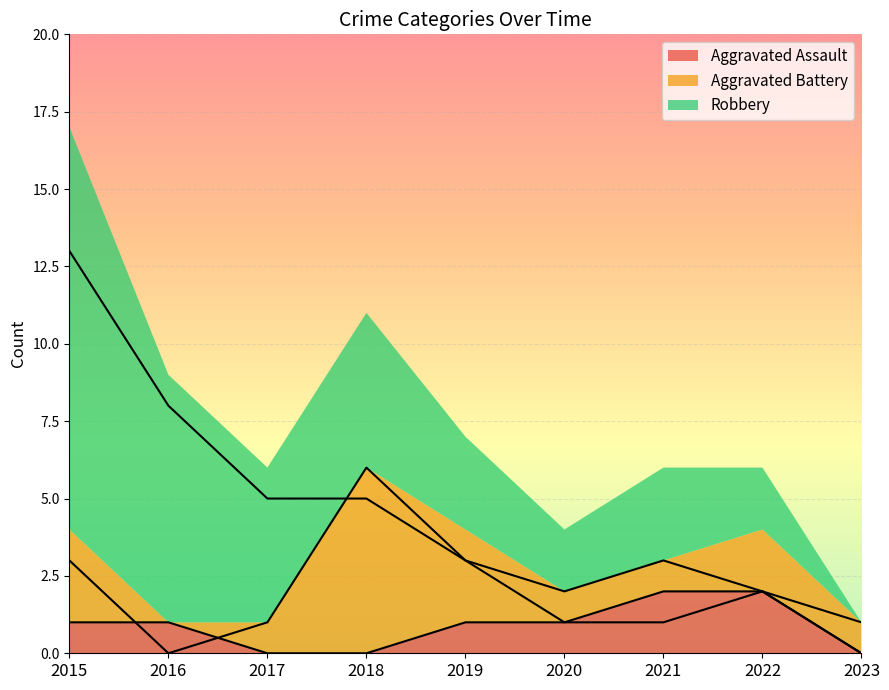

At which label does Aggravated Assault reach its peak?

2021